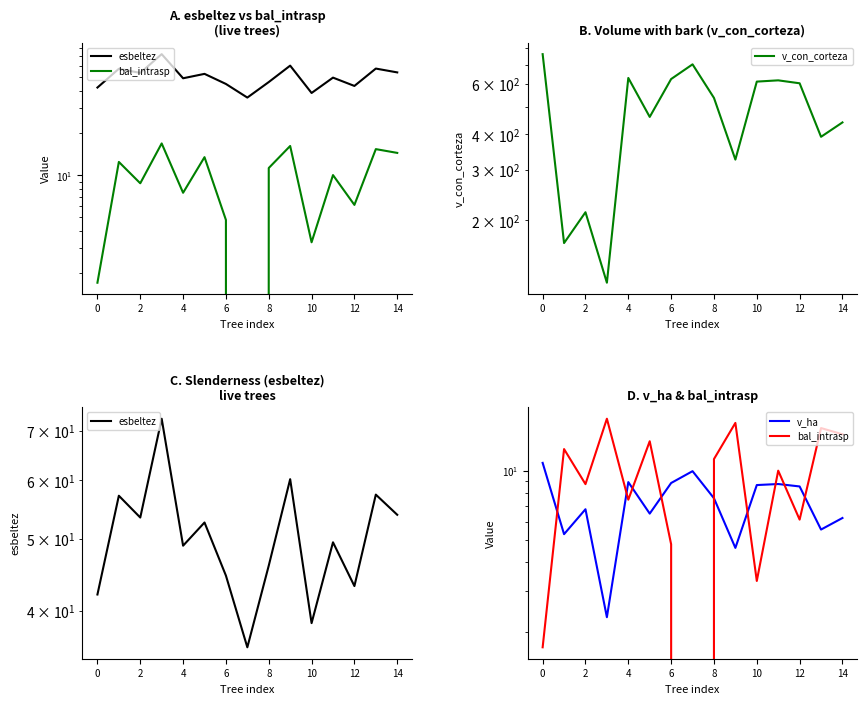

In v_con_corteza, how many points are higher than both neighbors (excluding endpoints)?

4